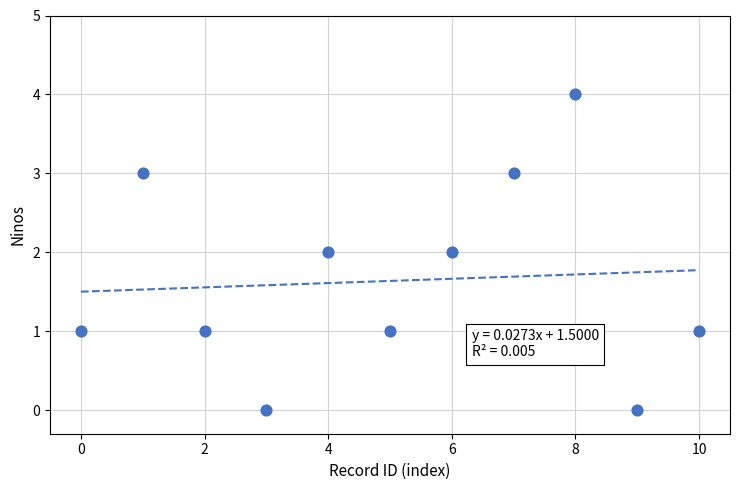

What is the range of Y values (max minus min)?

4